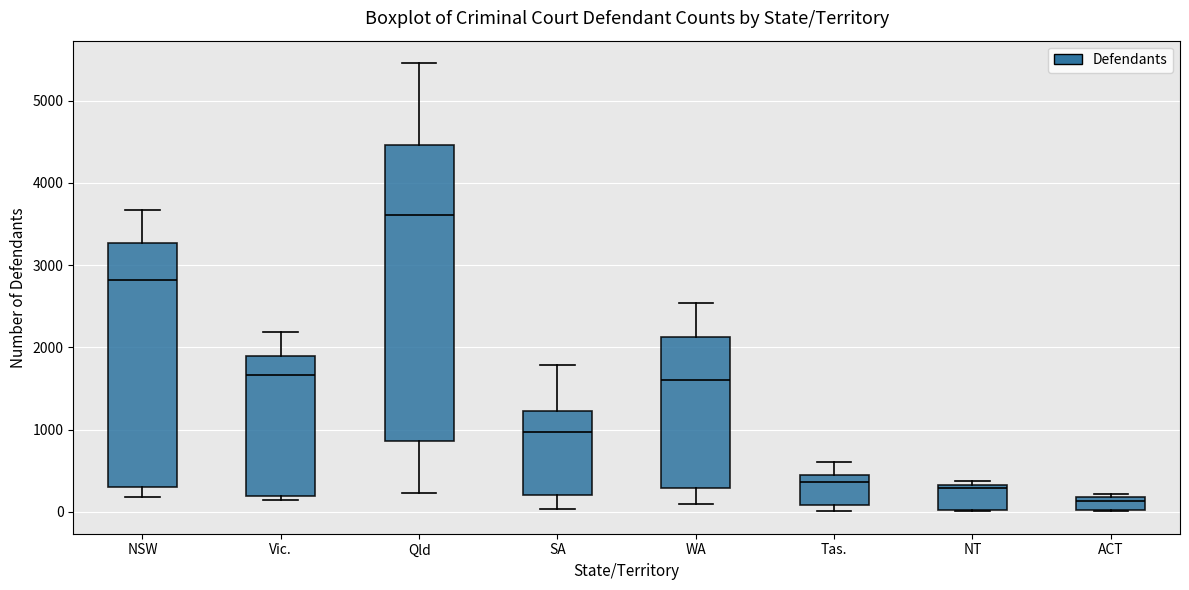

Comparing the boxes themselves (not the whiskers), which one is the tallest?

Qld